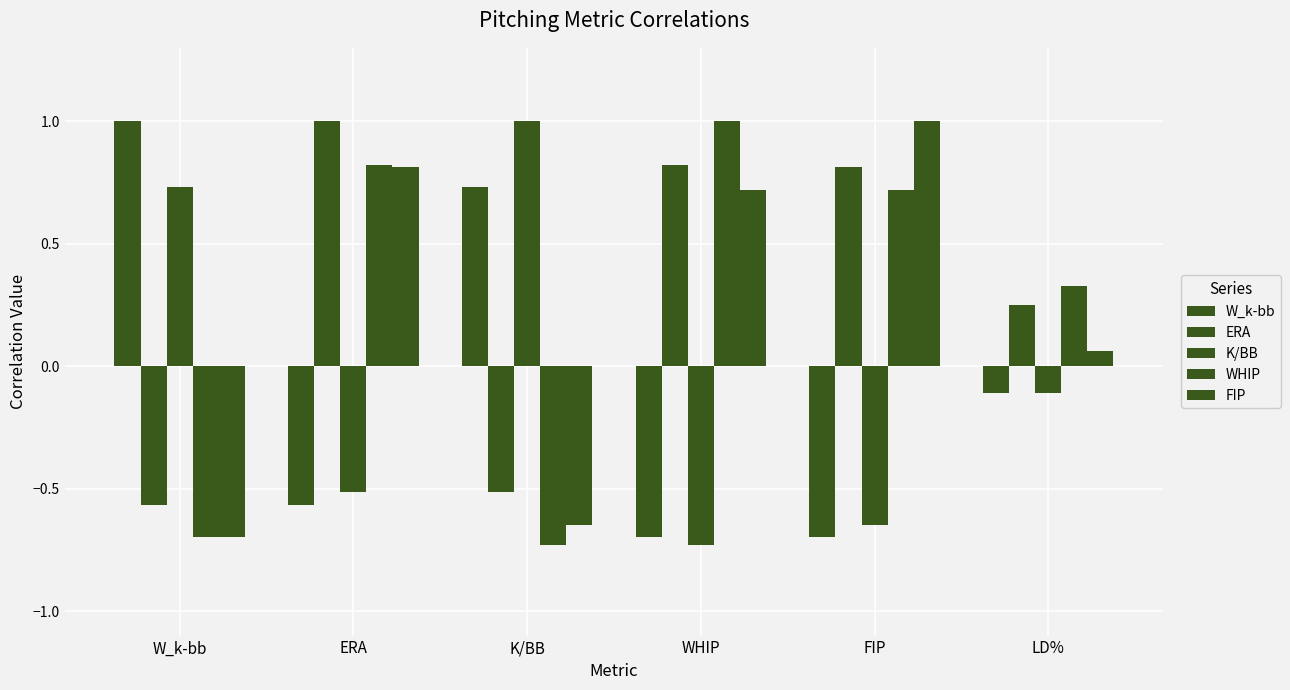

Are the bars horizontal?

No